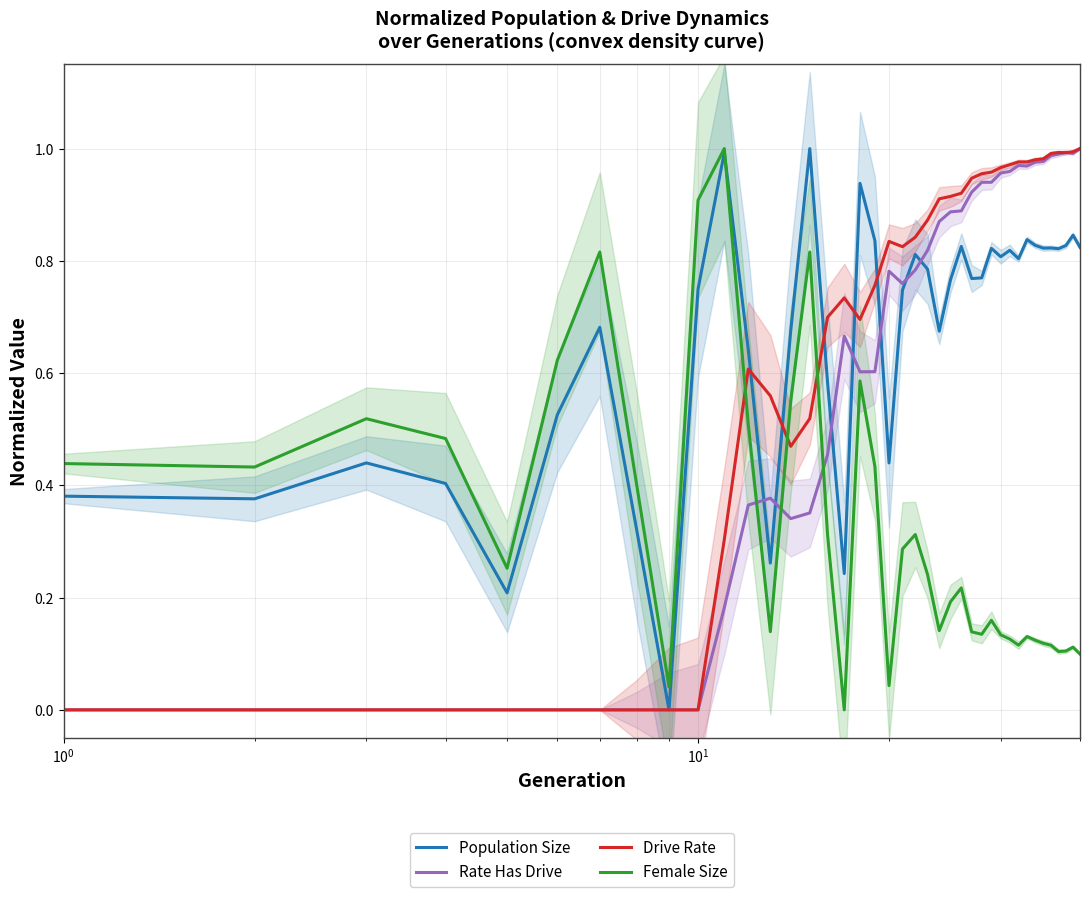

True or false: Population Size and Female Size intersect in this chart.

True